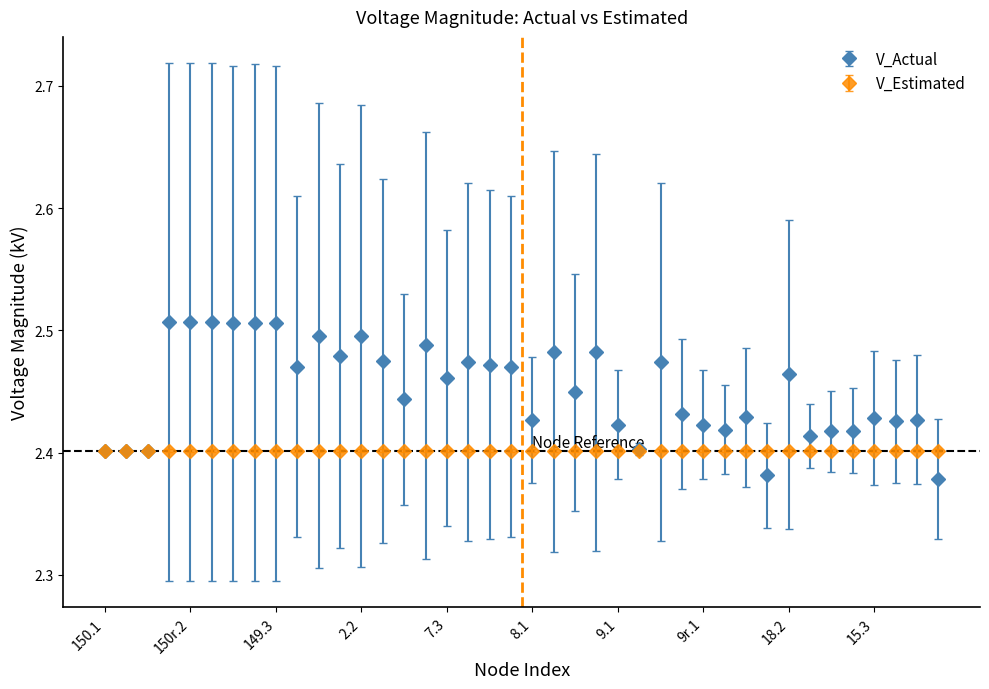

Which series has the widest spread of values?

V_Actual